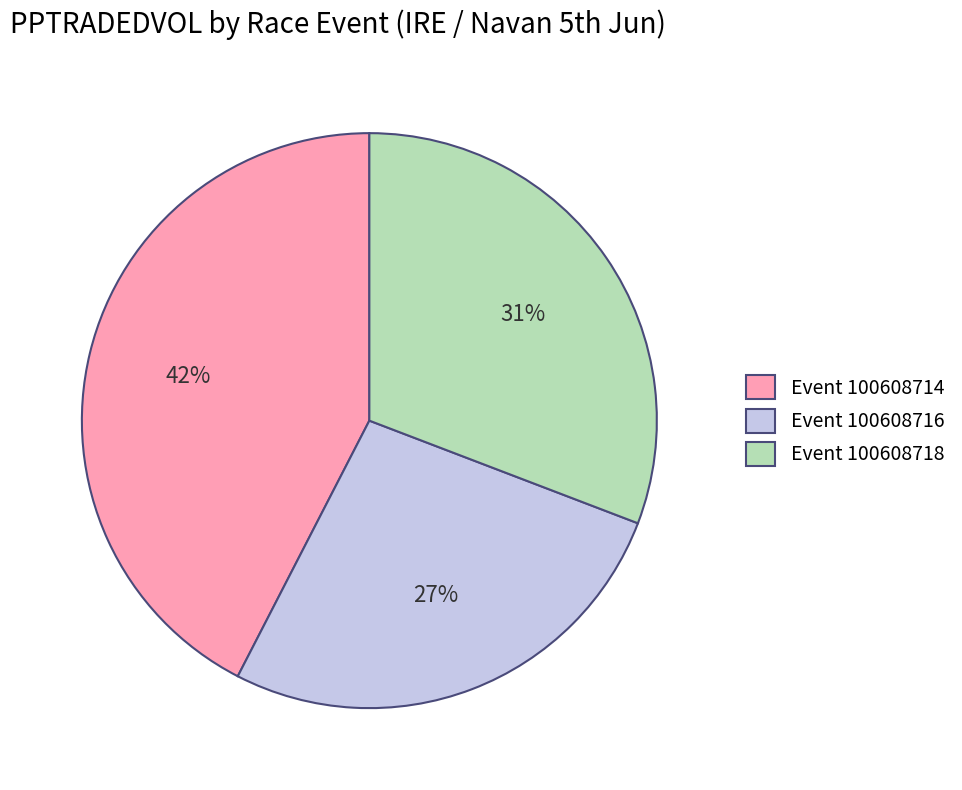

Which slice is the largest?

Event 100608714